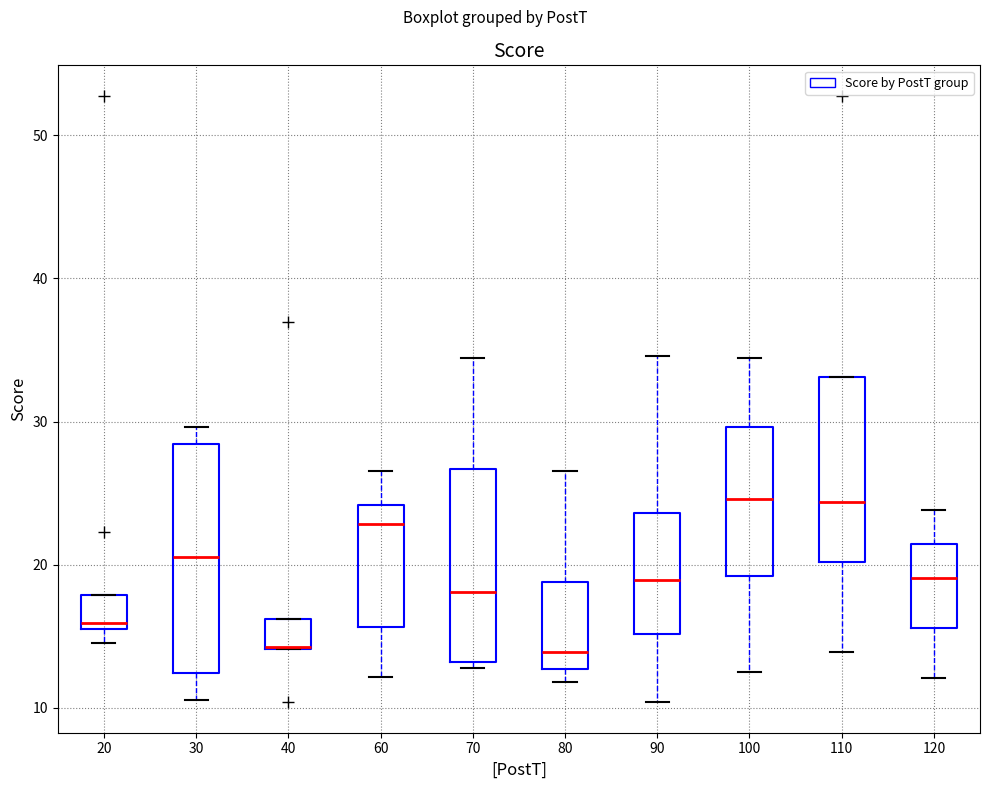

Where does the lower whisker of the box at x = 60 end on the y-axis? The values are not printed on the chart, so give them approximately, as read against the axis.

12